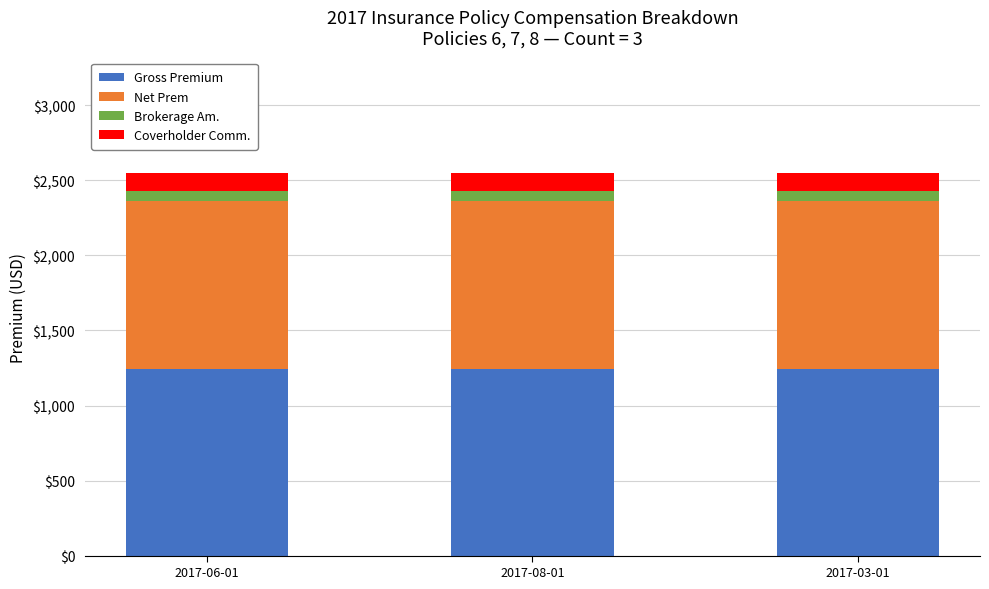

What is the sum of all Gross Premium values?

3735.0